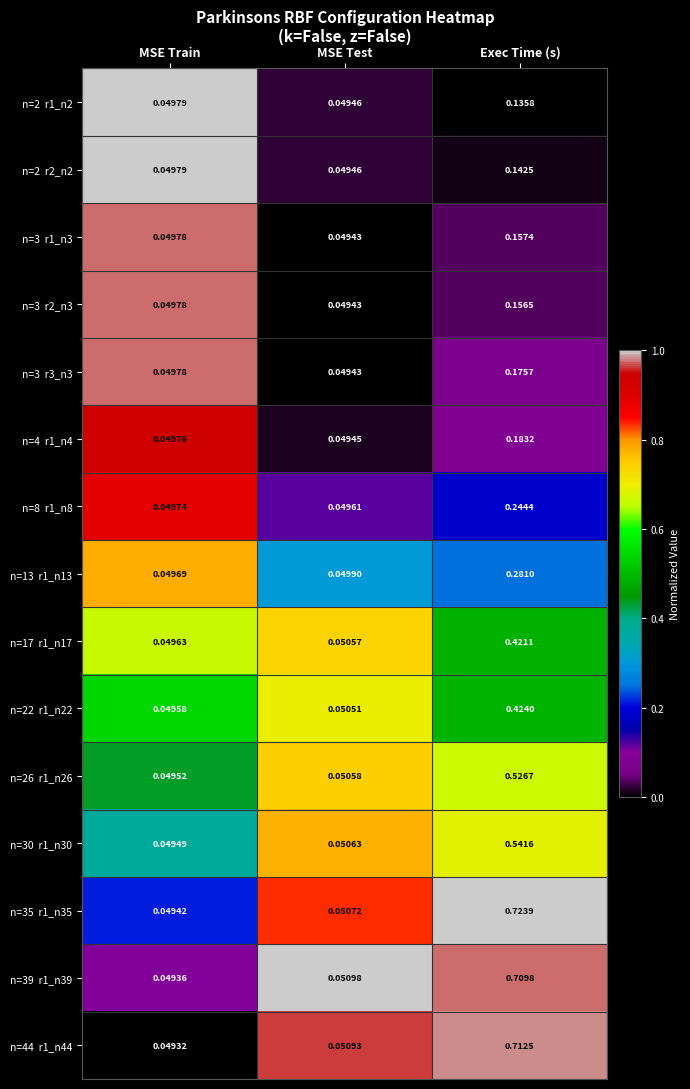

At which category is the sum across all series the highest?

Exec Time (s)